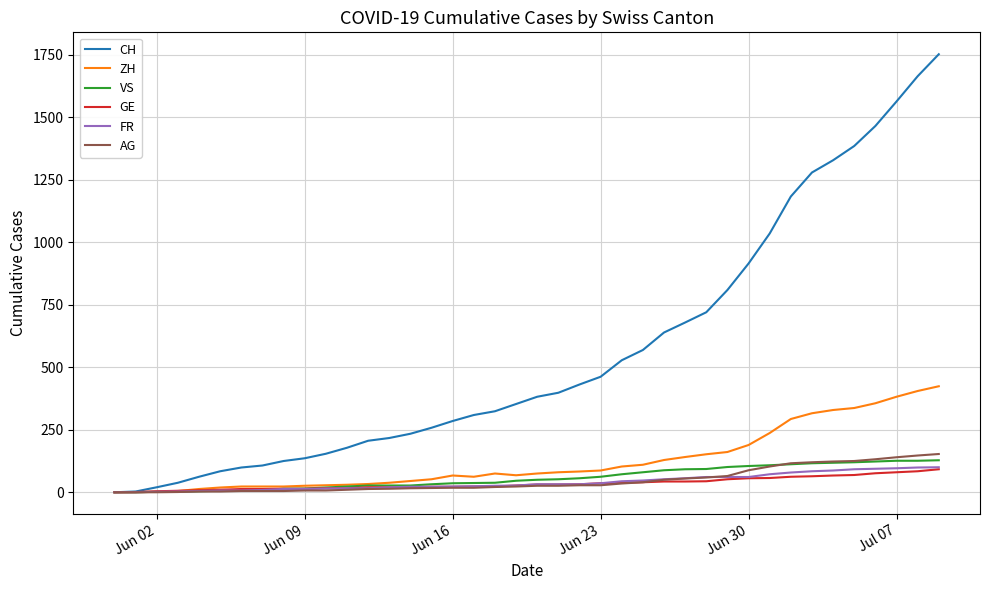

Which series has the largest range (max minus min)?

CH